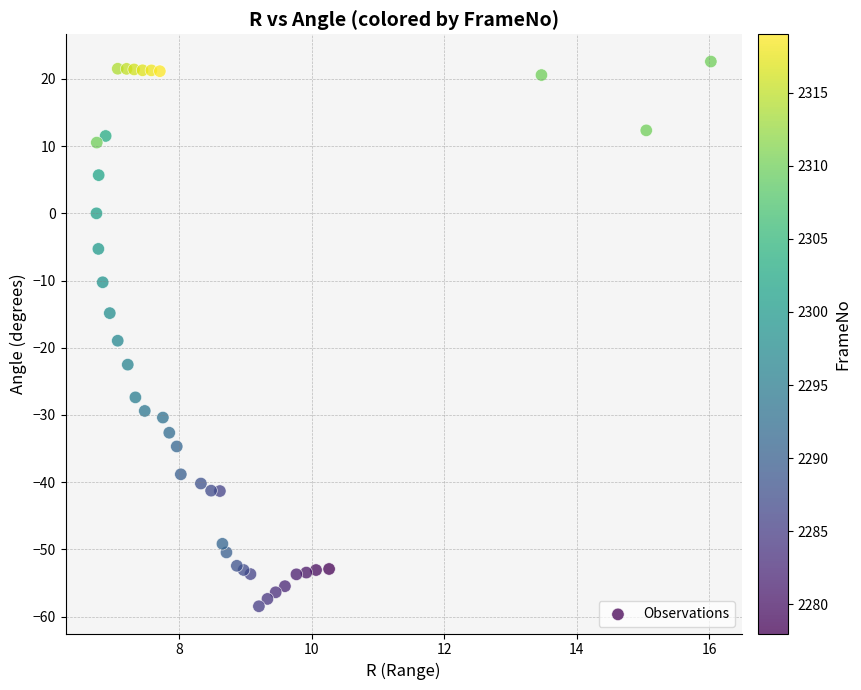

What is the range of Y values (max minus min)?

81.1